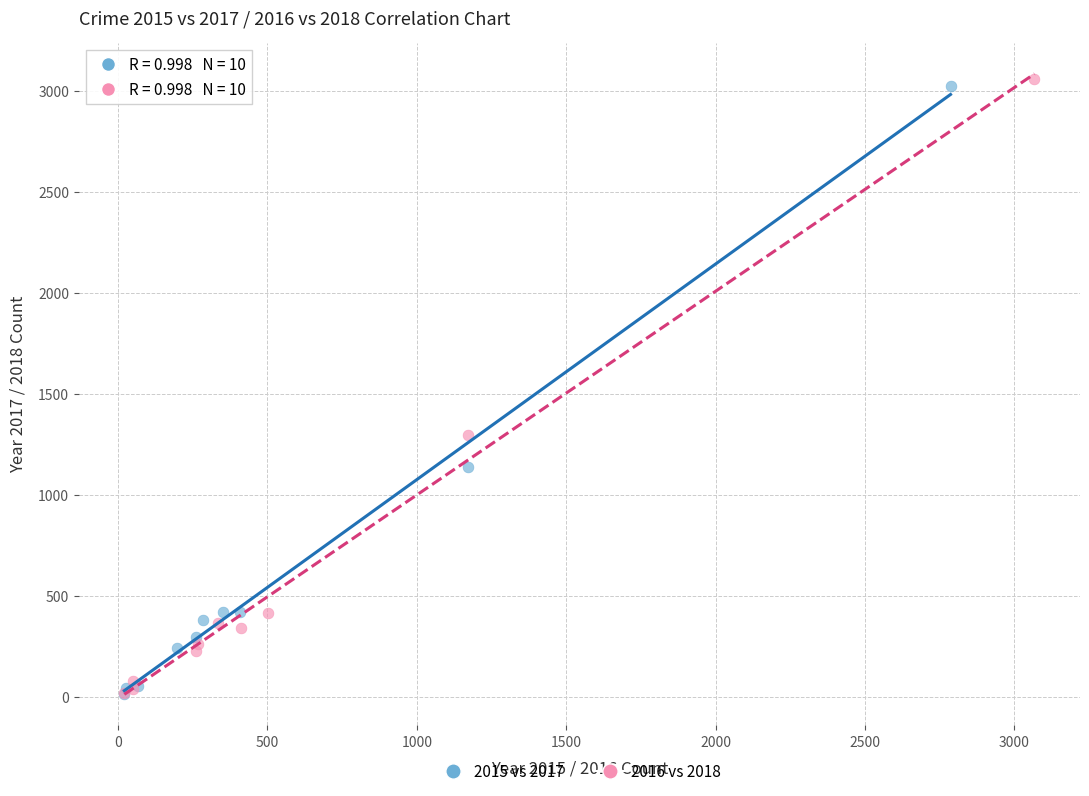

Which series has the widest spread of Y values?

2016 vs 2018